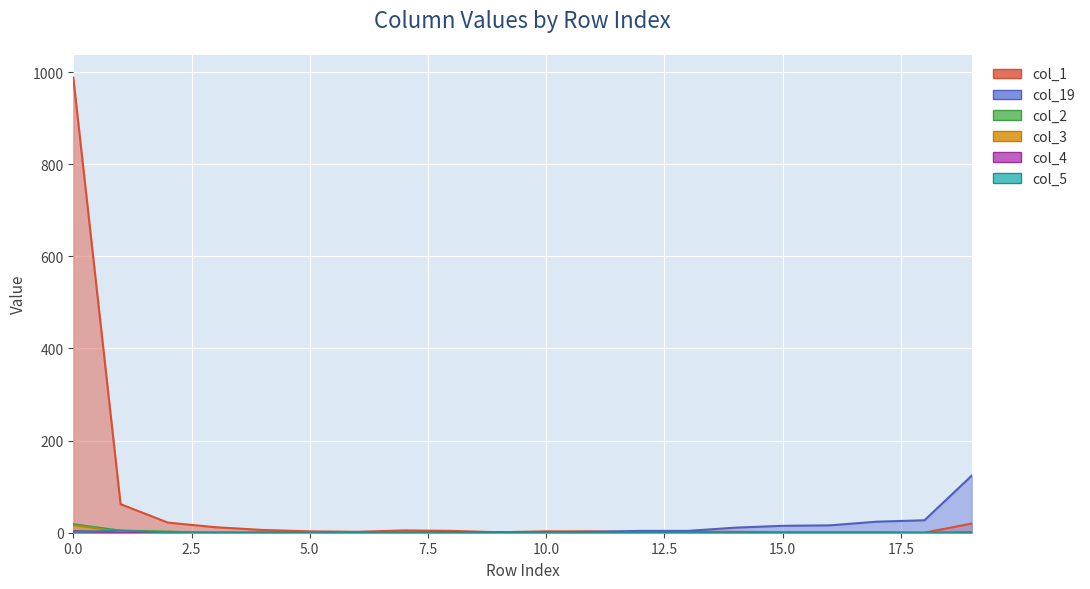

Rank the categories by col_2 value from lowest to highest.

3, 5, 7, 8, 10, 11, 12, 13, 14, 15, 16, 17, 18, 4, 6, 9, 19, 2, 1, 0